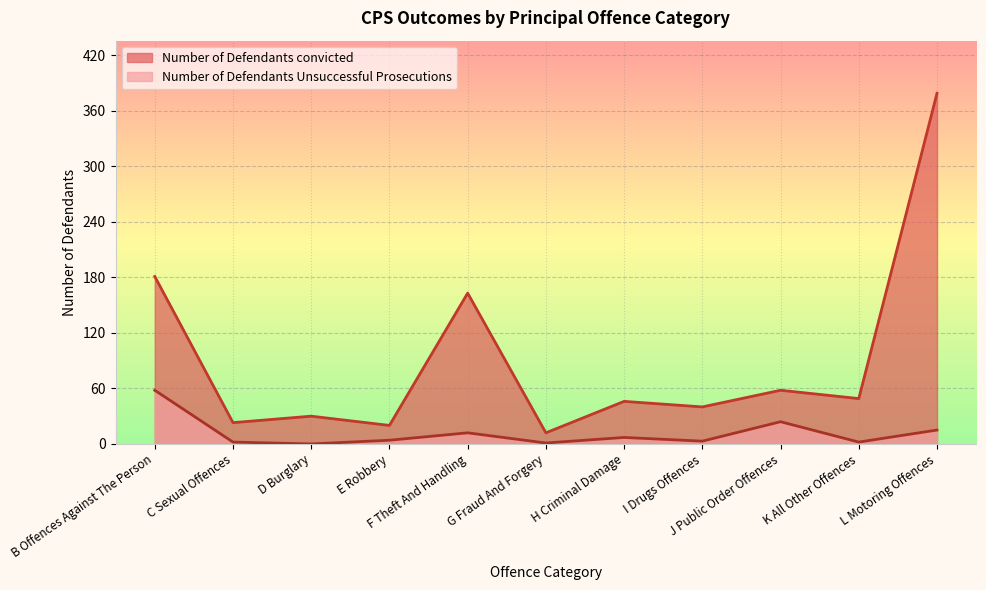

What is the value of the Number of Defendants convicted point at the 2nd from the left?

23